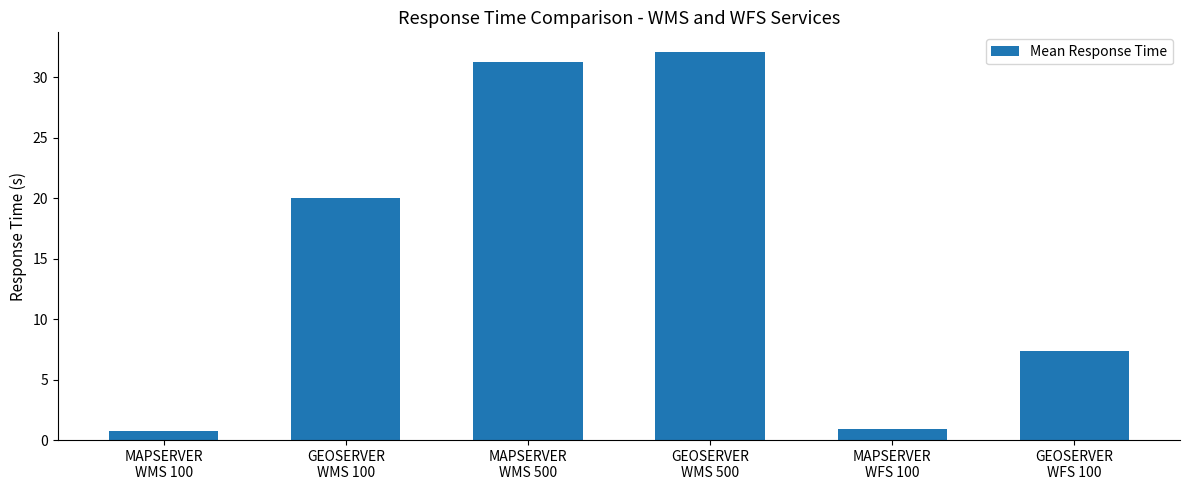

What is the ratio of the value at MAPSERVER
WFS 100 to the value at GEOSERVER
WFS 100?

0.1